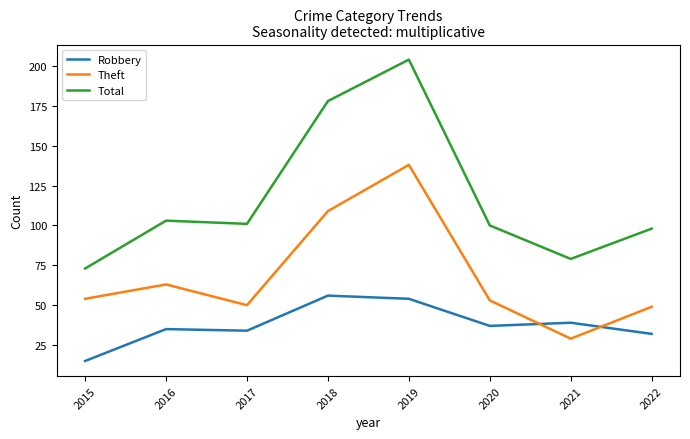

True or false: Robbery and Total cross at least once.

False